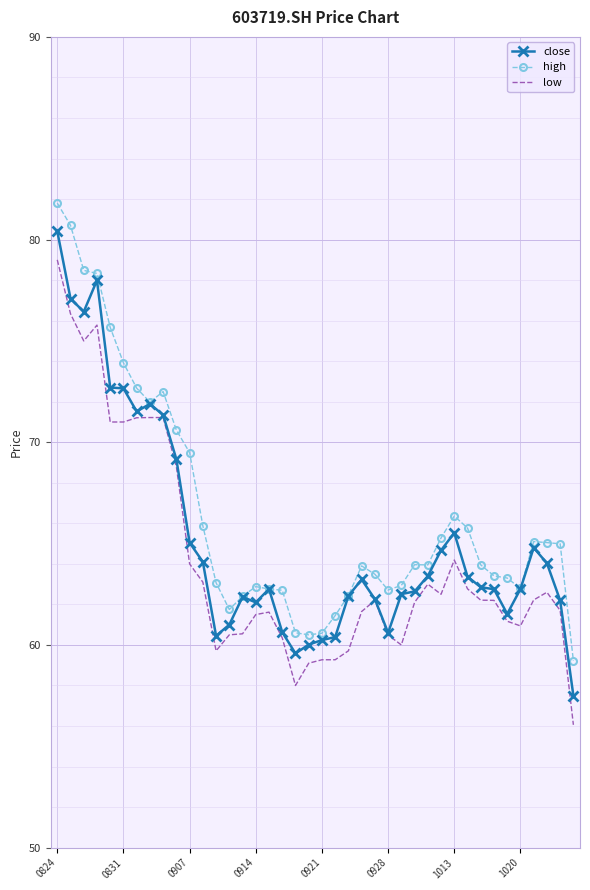

What is the maximum value for high?

81.8